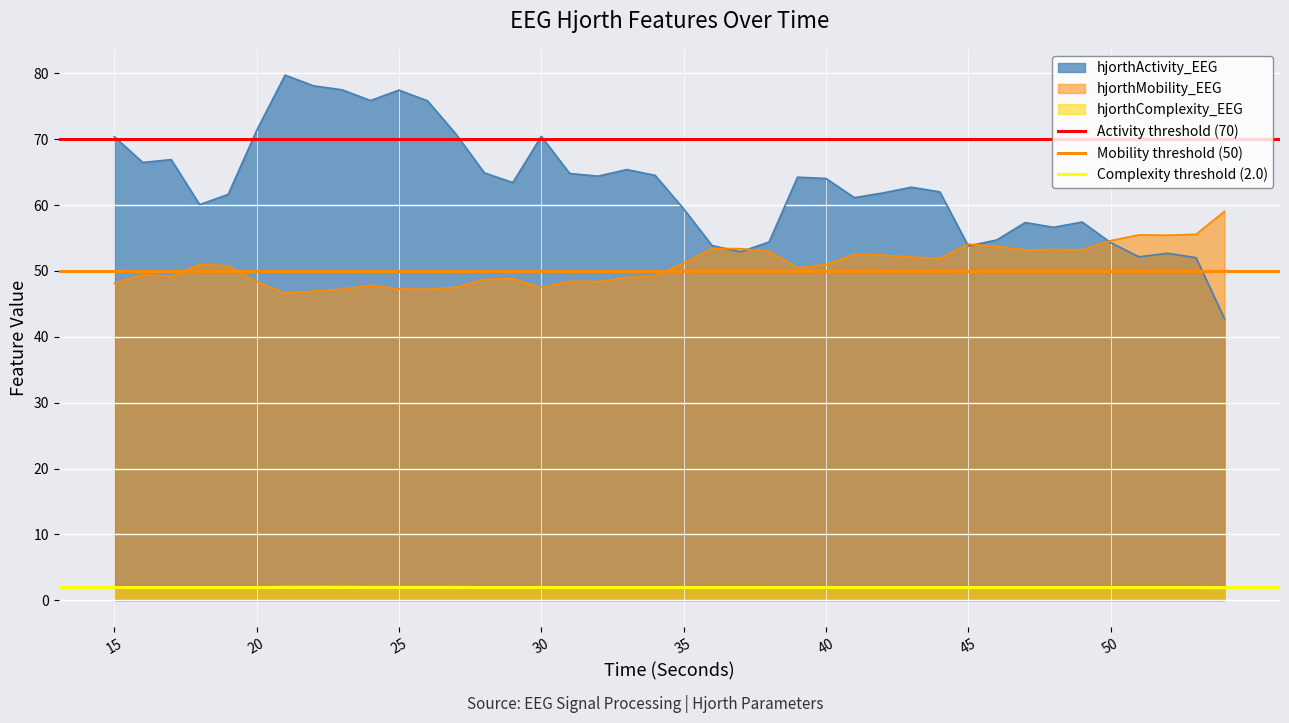

How many lines are shown in the chart?

3